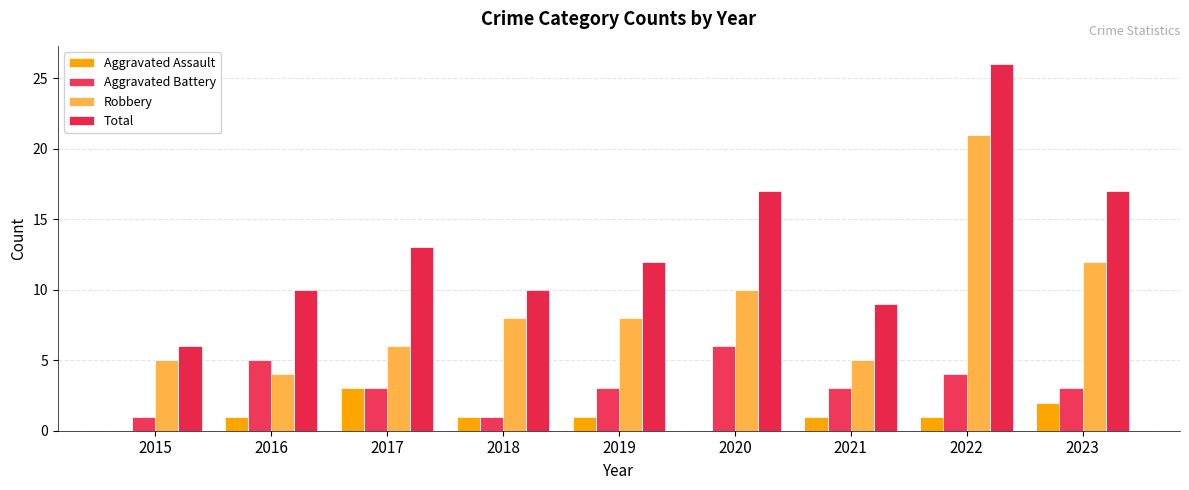

What is the difference between the maximum and minimum values in the Robbery series?

17